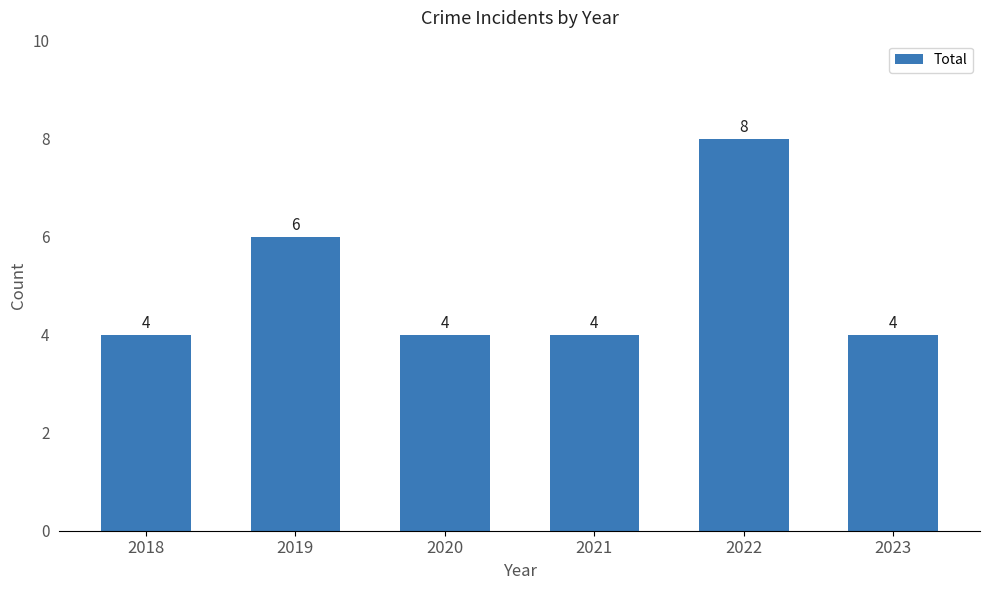

Does the chart contain stacked bars?

No